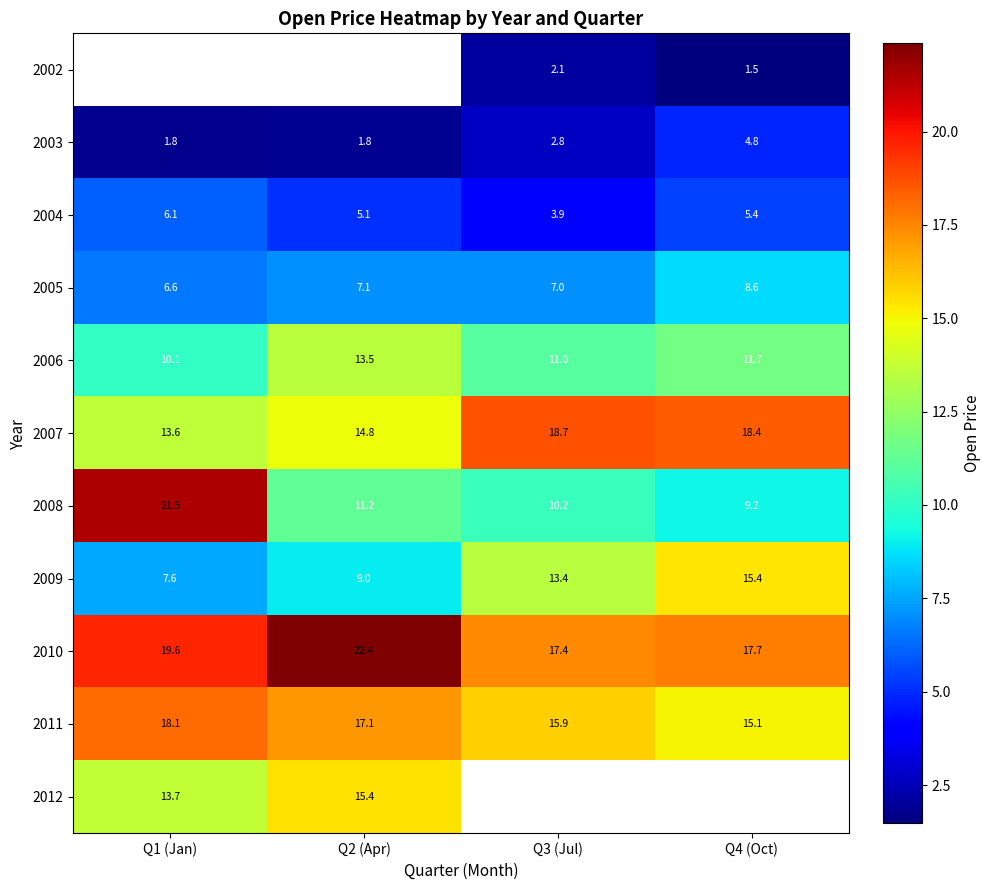

Is it true that 2003 equals 0.8 at Q2 (Apr)?

False